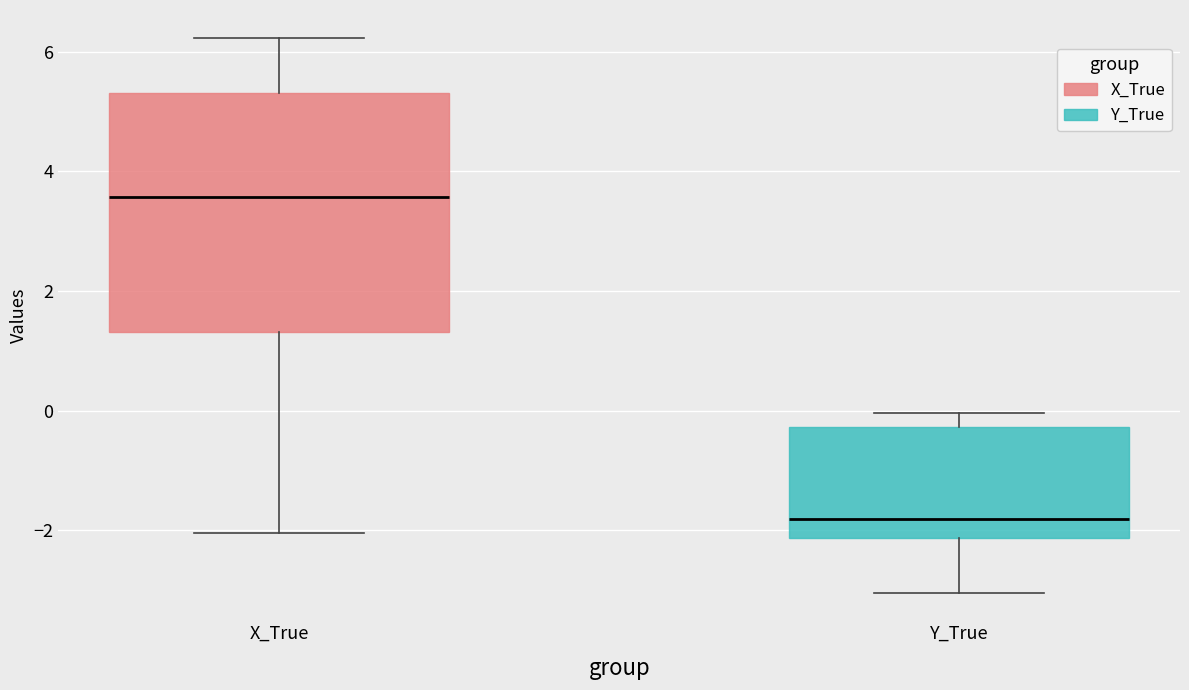

Reading left to right, transcribe this box plot: for each box, give where its median line is, the range the box spans, and where its two whiskers end, as read against the y-axis. The values are not printed on the chart, so give them approximately, as read against the axis.

X_True: median 3.6, box 1.4 to 5.4, whiskers -2.0 to 6.2
Y_True: median -1.8, box -2.2 to -0.2, whiskers -3.0 to 0.0